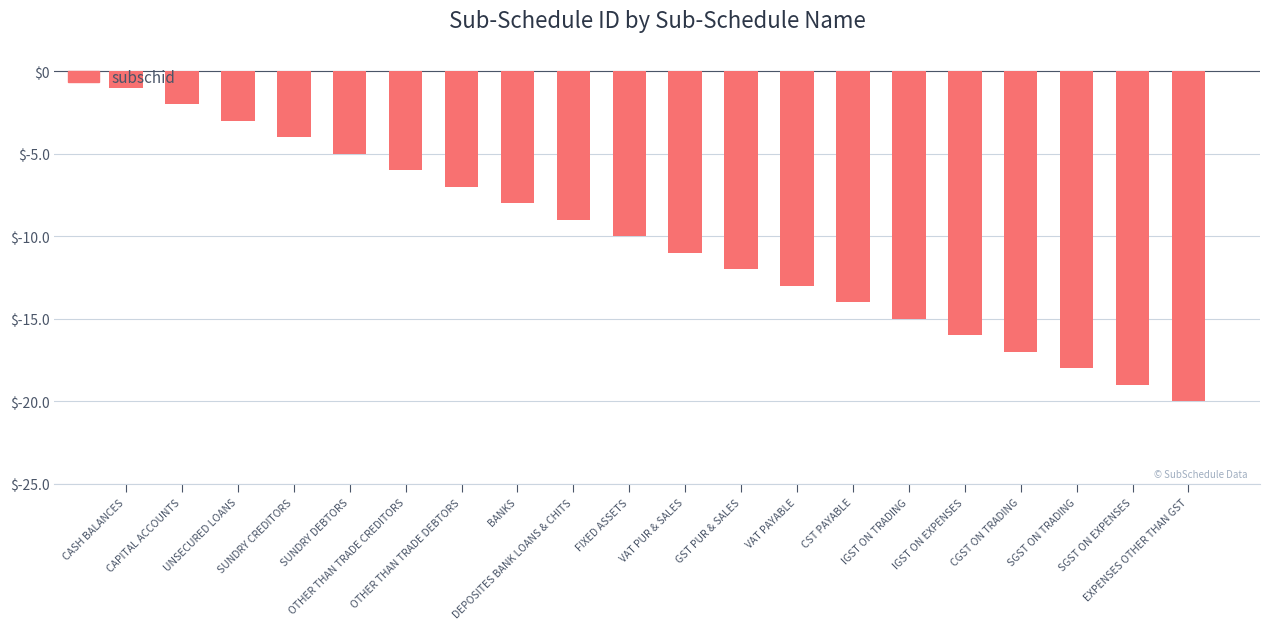

What is the label of the 7th bar from the left?

OTHER THAN TRADE DEBTORS